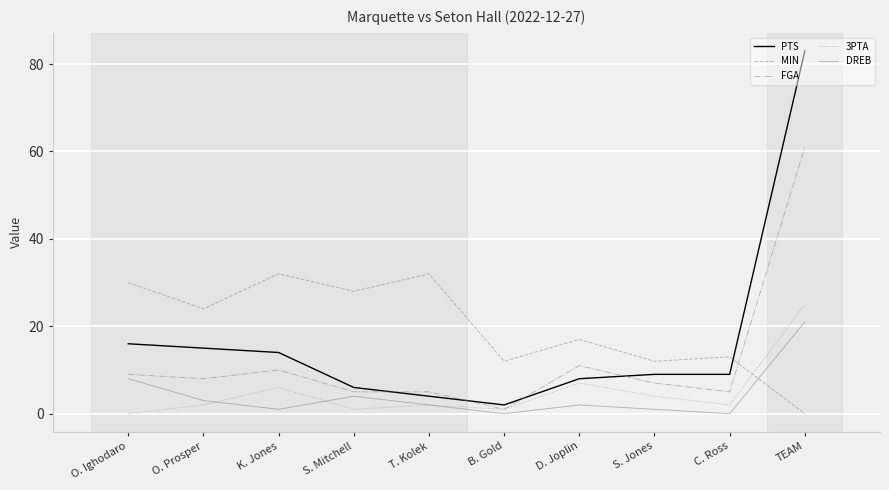

What are all the series names shown in the legend?

PTS, MIN, FGA, 3PTA, DREB